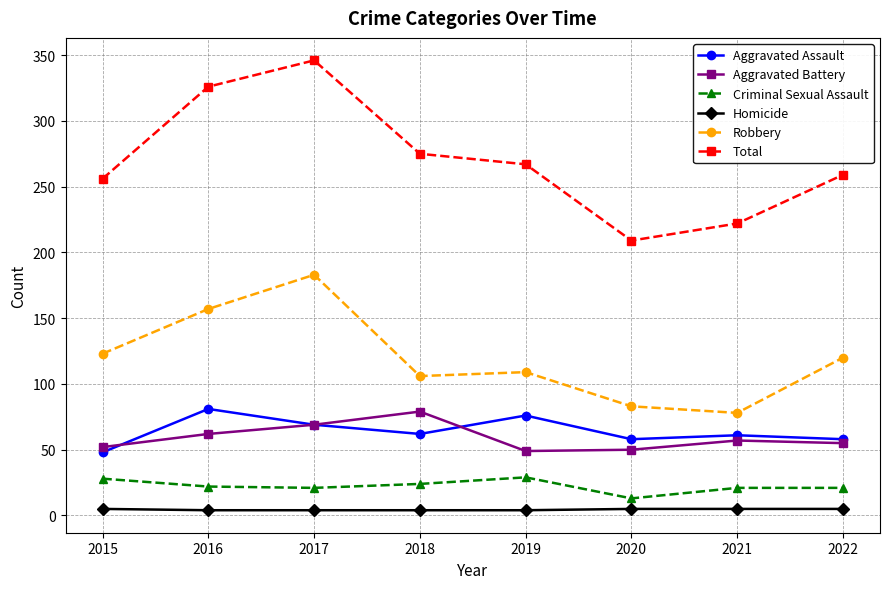

Is this an area chart (filled region under the line)?

No